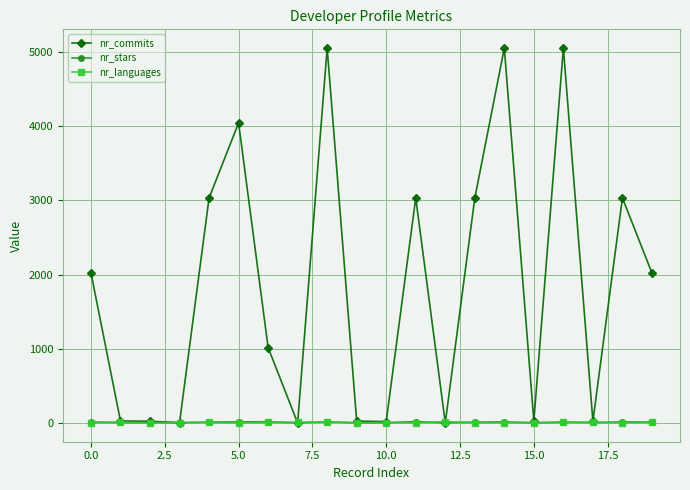

Which series has the widest spread of values?

nr_commits